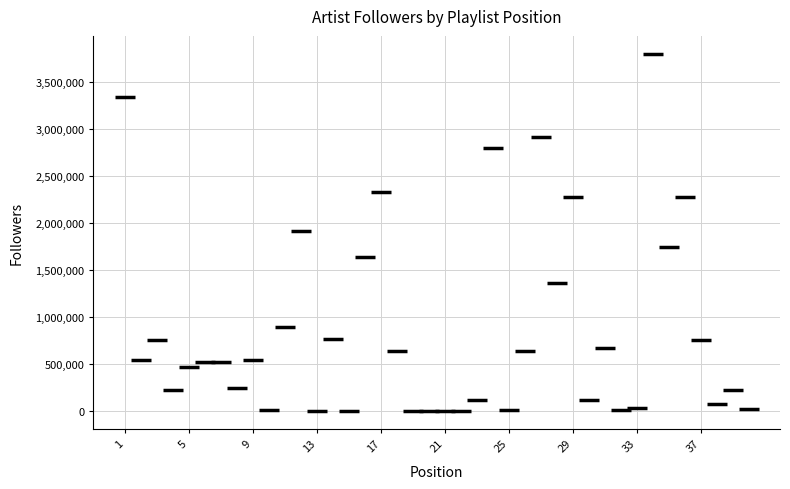

What is the range of Y values (max minus min)?

3795657